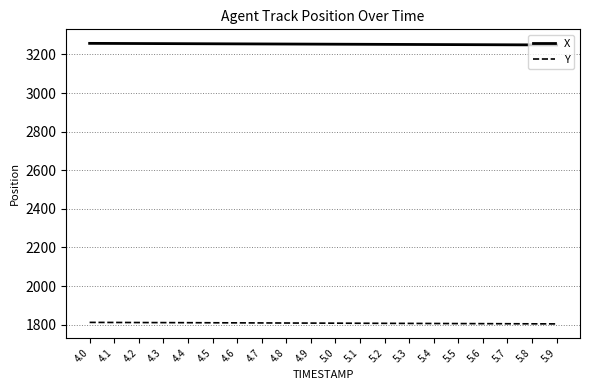

The value of X at 5.5 is 3251.1. True or false?

True